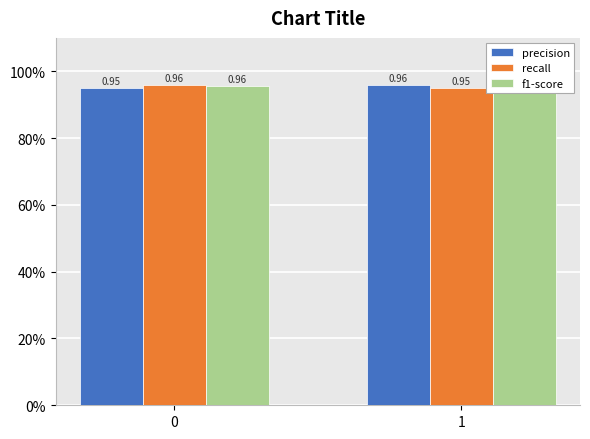

How many bars are there in each group?

3